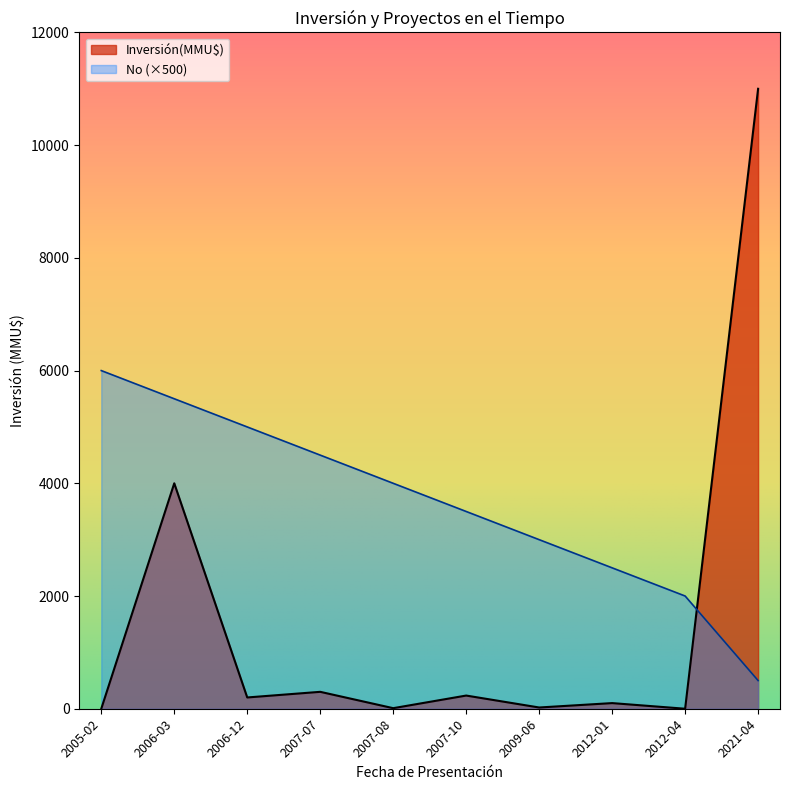

How many lines are shown in the chart?

2